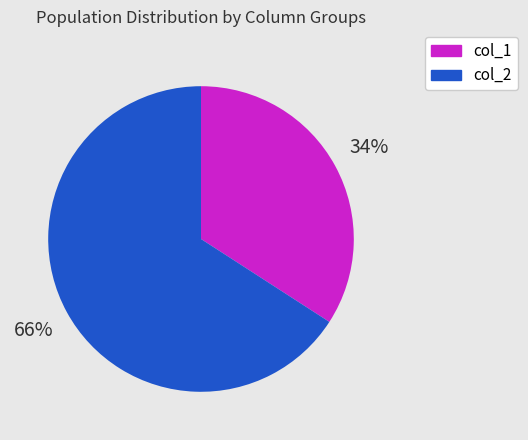

Which slice represents more than half of the pie?

col_2